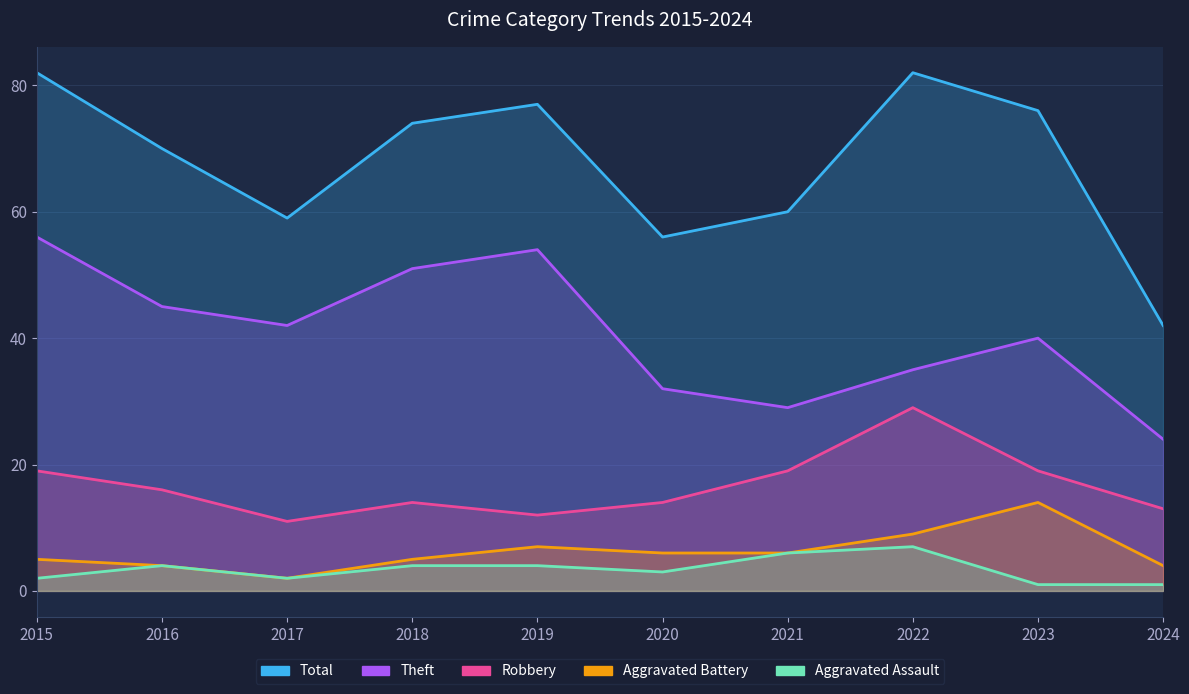

What are all the series names shown in the legend?

Robbery, Theft, Aggravated Battery, Aggravated Assault, Total